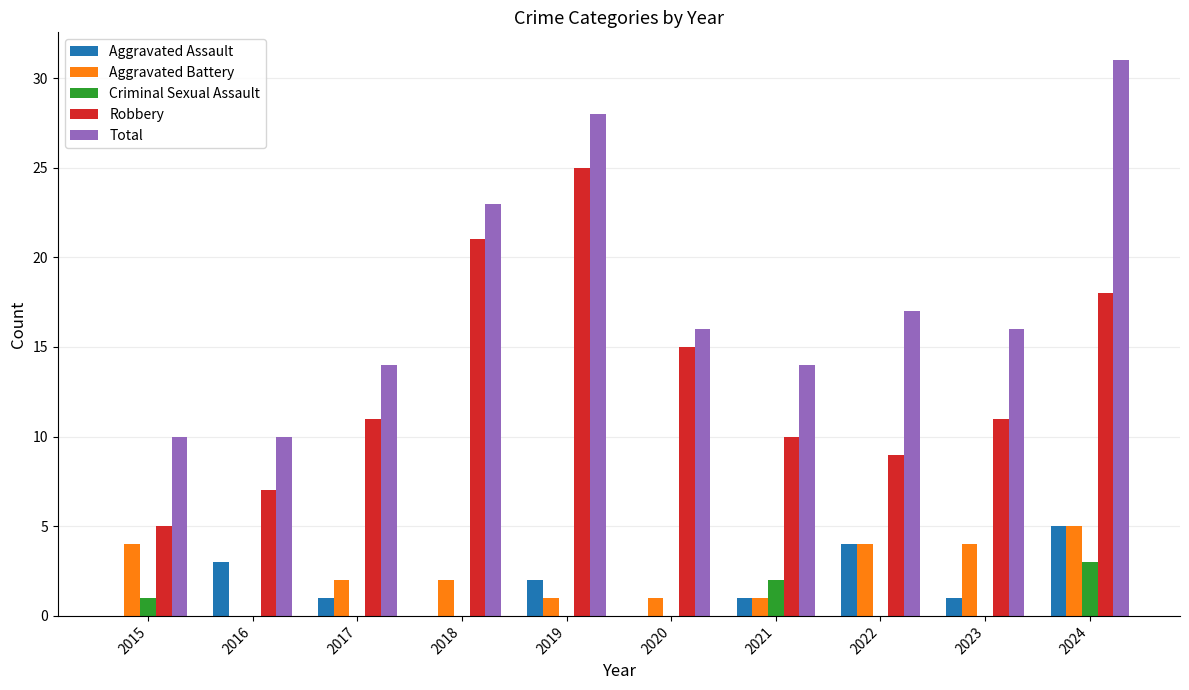

At which category is the sum across all series the highest?

2024